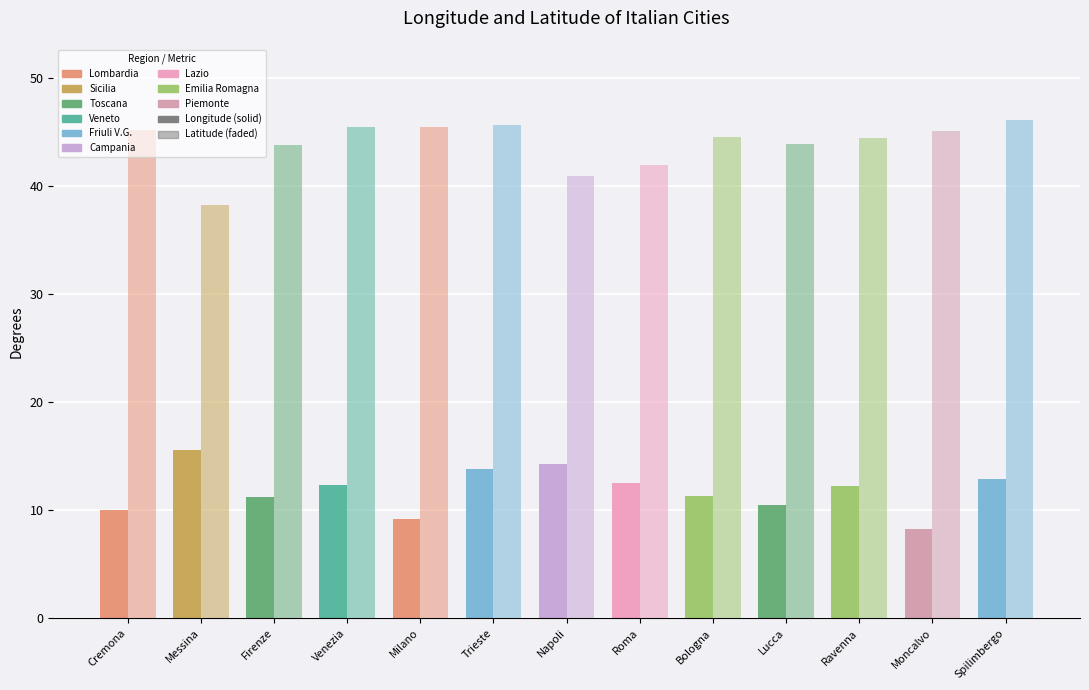

Which has a higher value, Spilimbergo or Moncalvo?

Spilimbergo